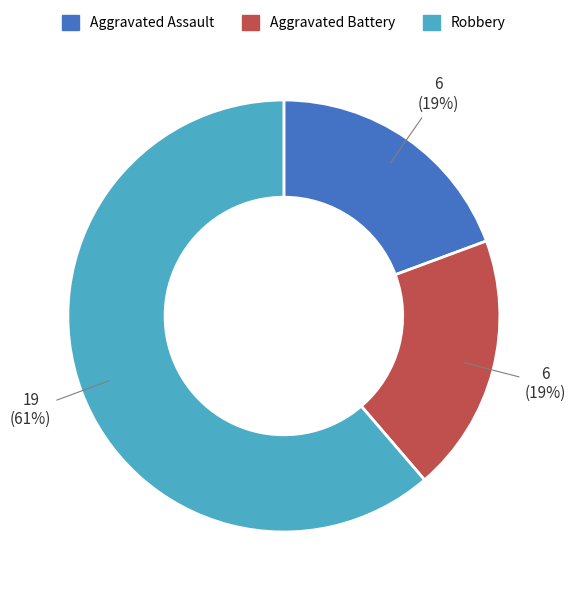

The Aggravated Assault slice represents 34% of the pie. True or false?

False